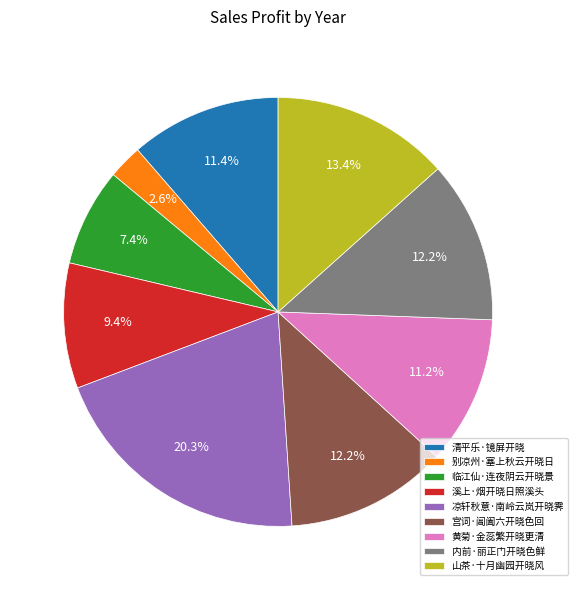

Combined, do 山茶·十月幽园开晓风 and 临江仙·连夜阴云开晓景 account for over 50%?

No